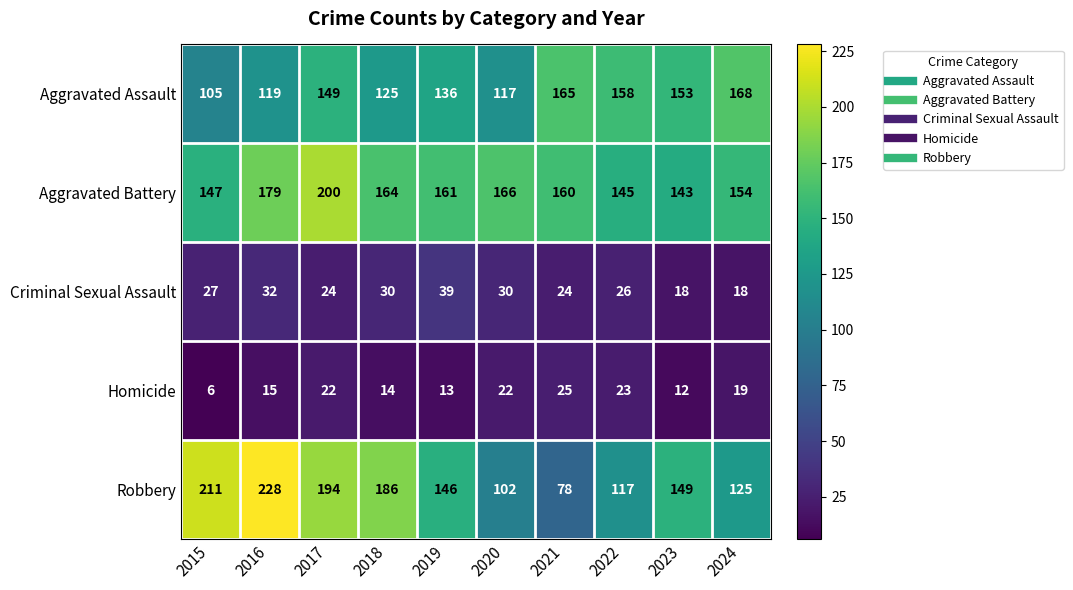

Between 2018 and 2020, which series saw the biggest shift?

Robbery